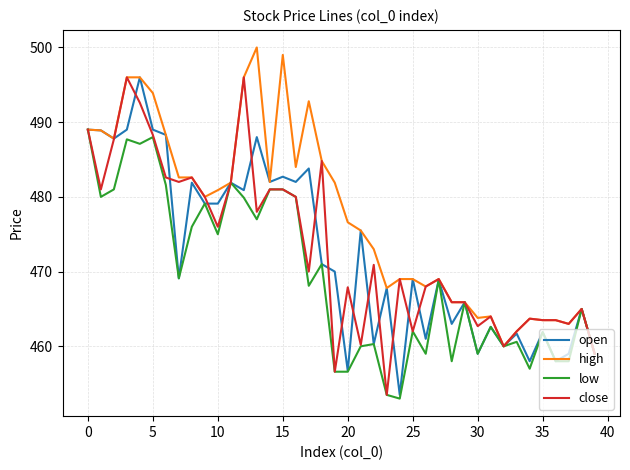

Which series has the largest total across all categories?

high